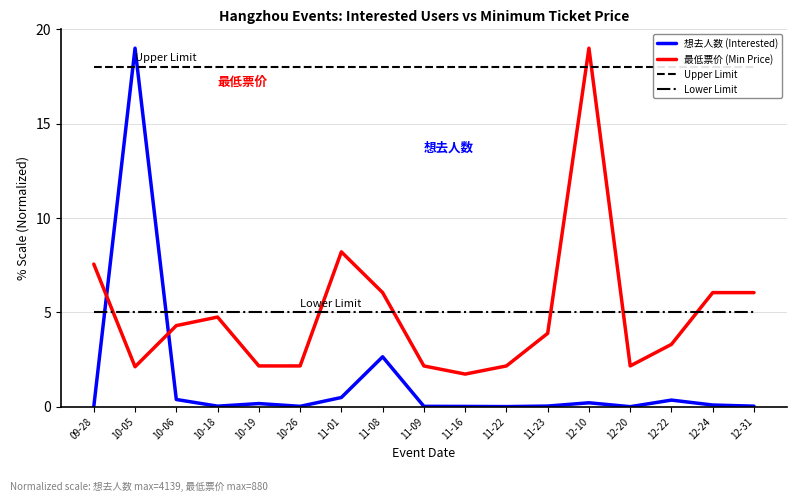

True or false: 想去人数 (Interested) has more than 2 points higher than both neighbors.

True